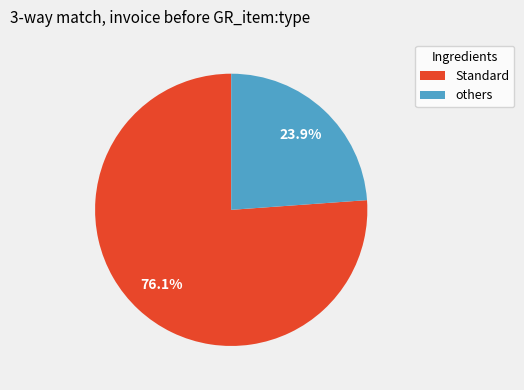

Is there any slice that represents more than half of the pie?

Yes